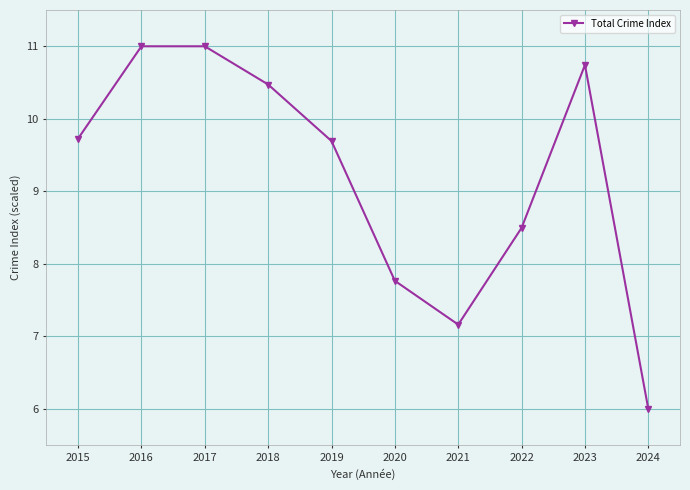

At which category does the chart reach its minimum across all series?

2024